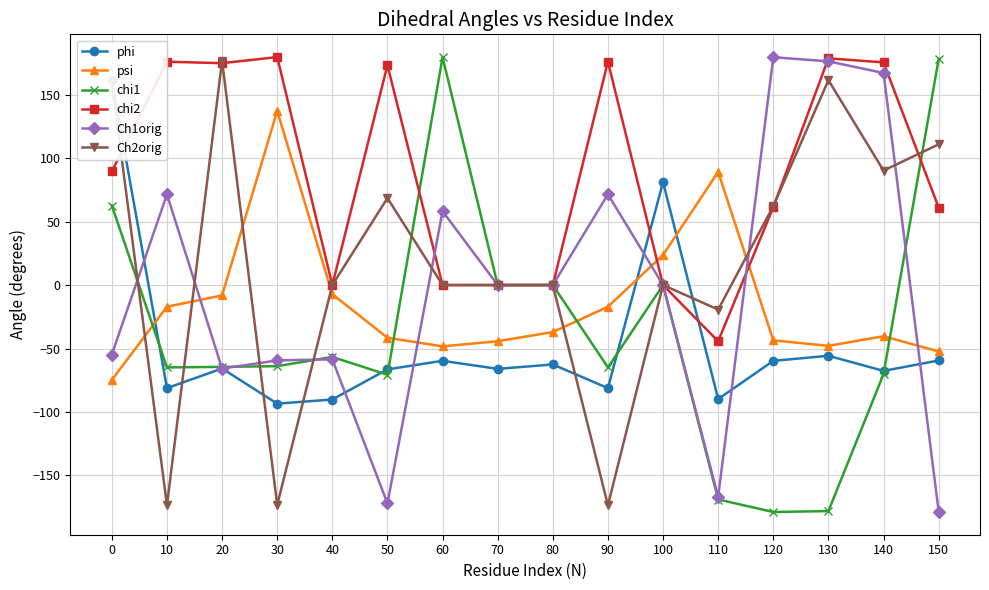

How many data points does each series have?

16